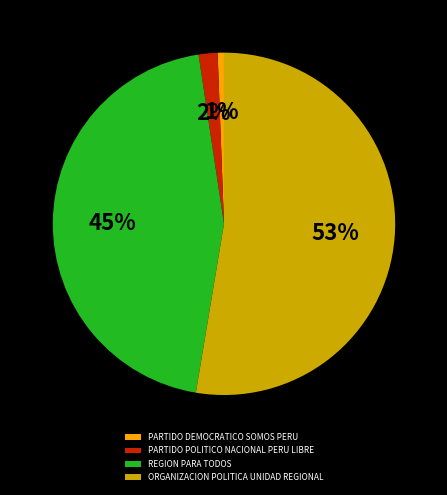

Is the sum of PARTIDO POLITICO NACIONAL PERU LIBRE and REGION PARA TODOS greater than half?

No